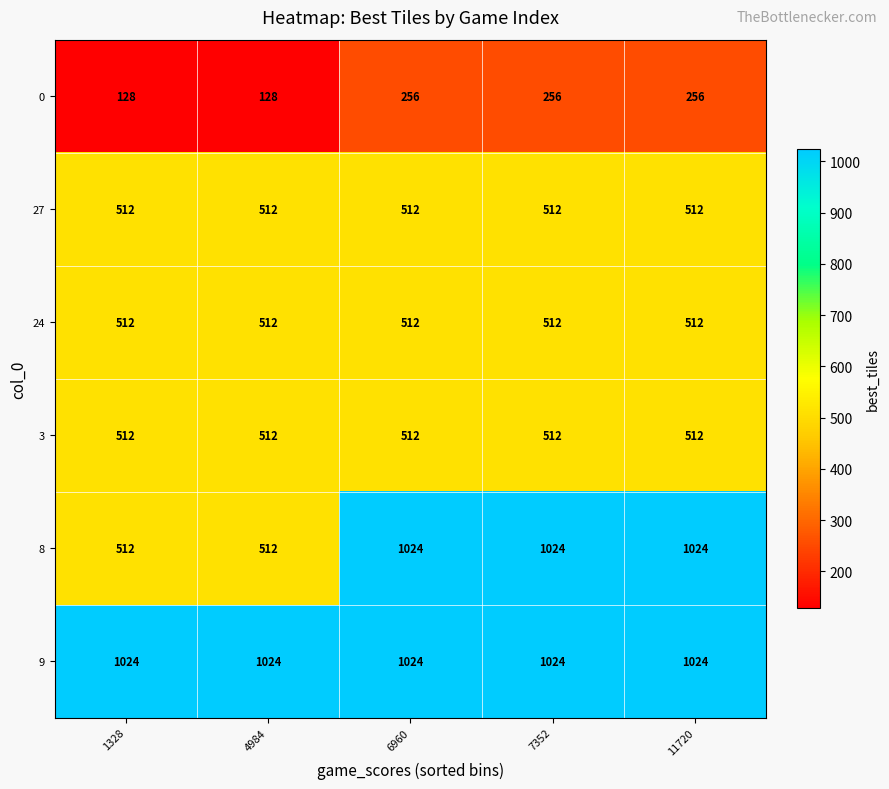

What is the maximum value for 27?

512